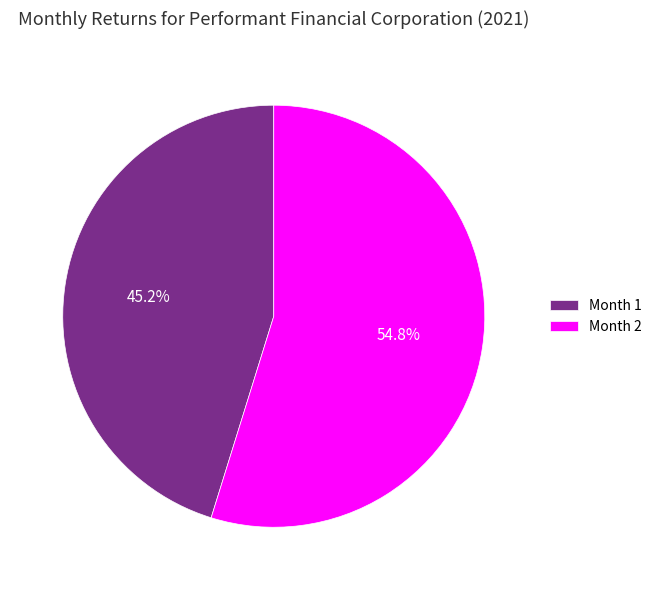

Which category has the smallest portion of the pie?

Month 1